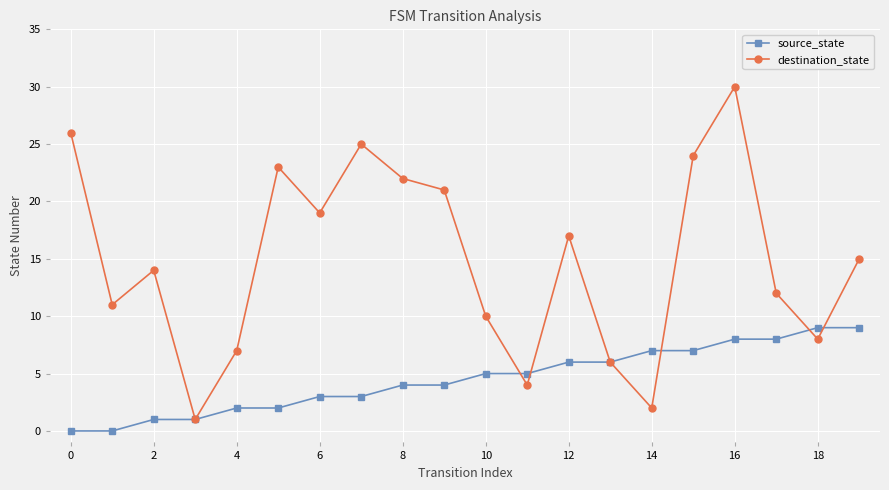

After their last crossing, which series has the higher values: destination_state or source_state?

destination_state